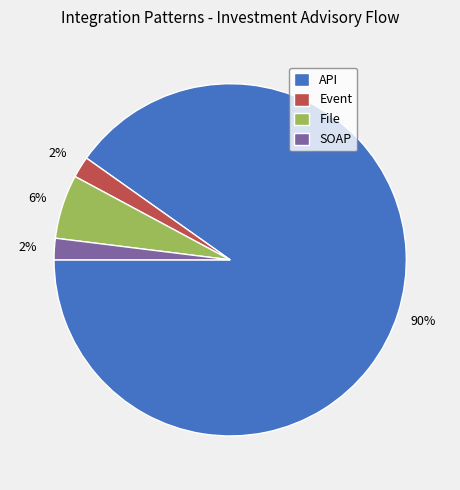

Is it true that File is 1% of the pie?

False